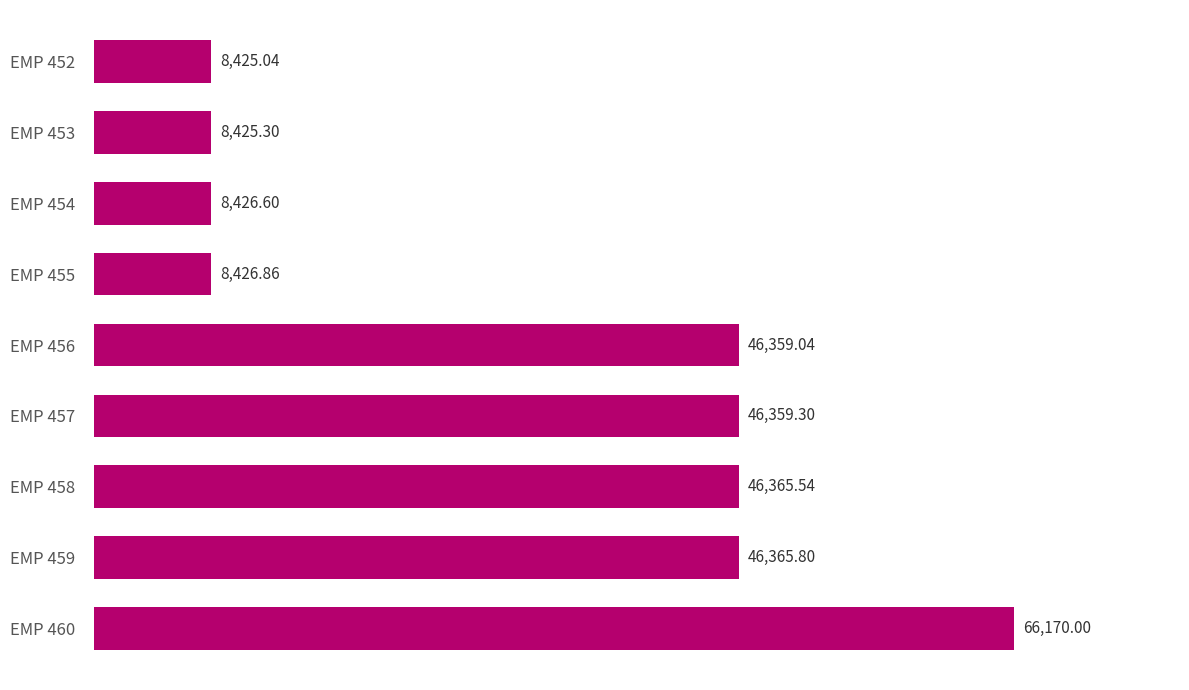

What is the maximum value shown in the chart?

66170.0